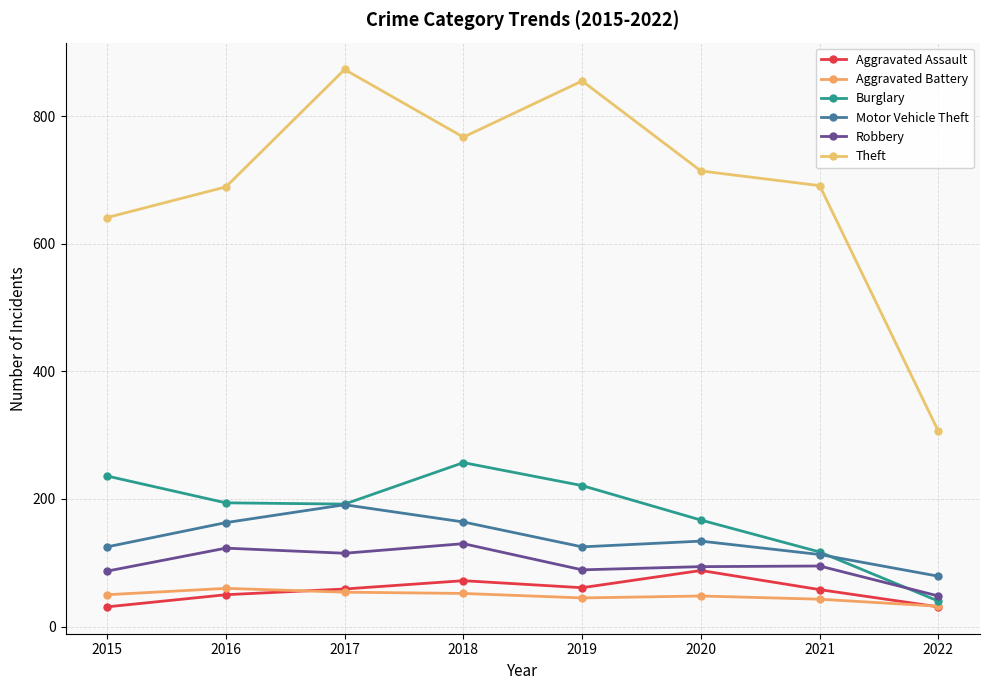

True or false: Robbery and Theft cross at least once.

False